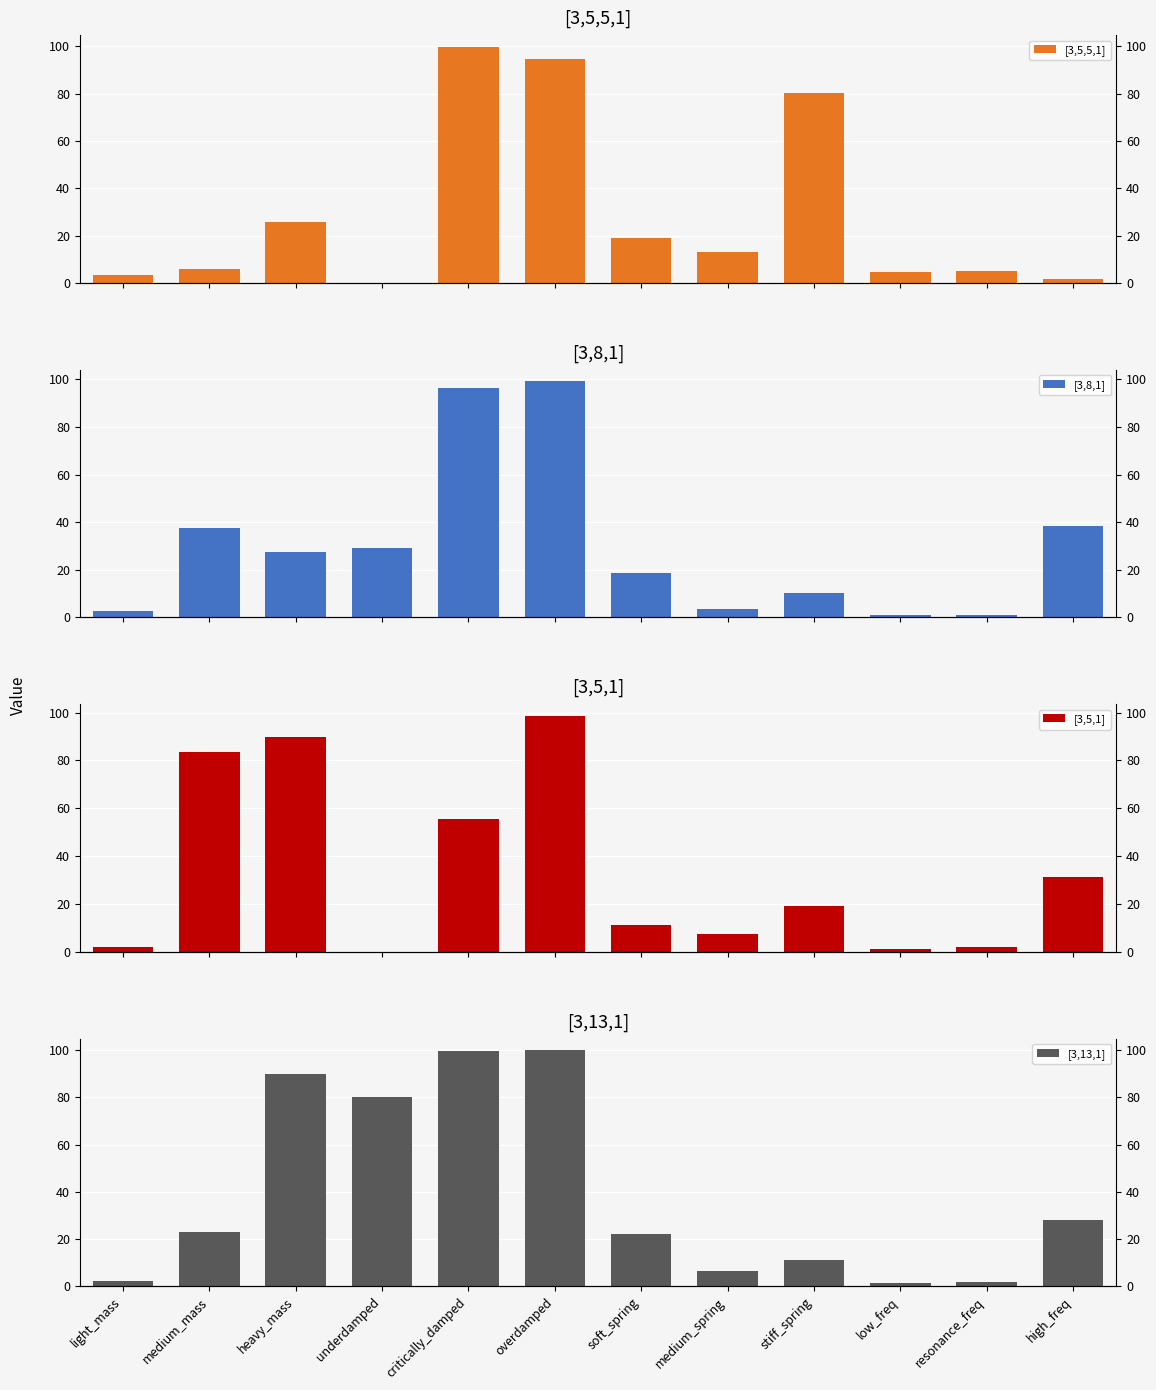

Which label corresponds to the smallest value in the chart?

underdamped